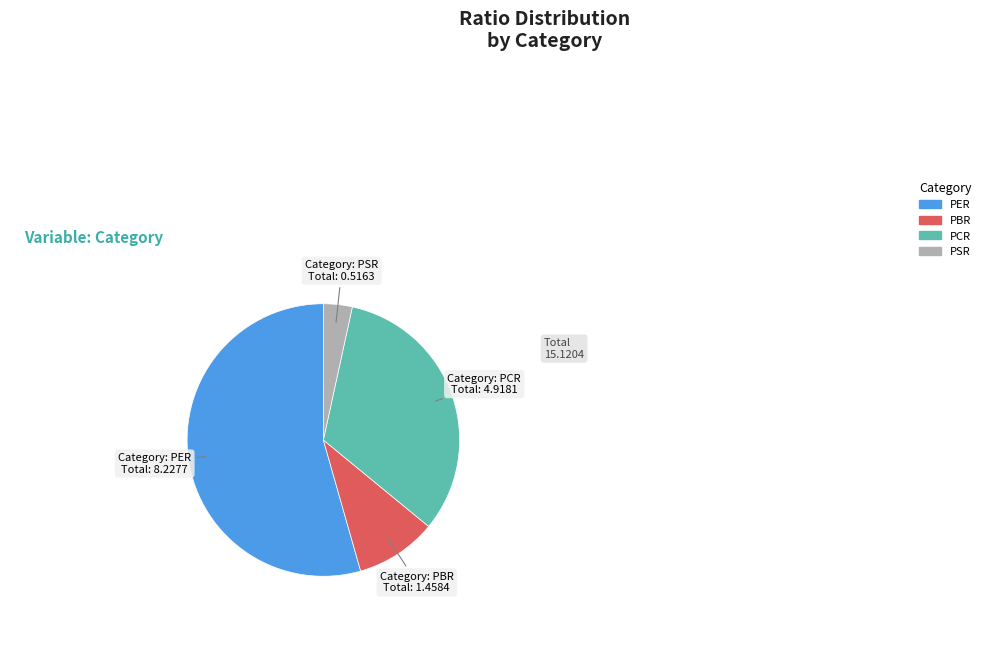

Between PCR and PSR, which is larger?

PCR